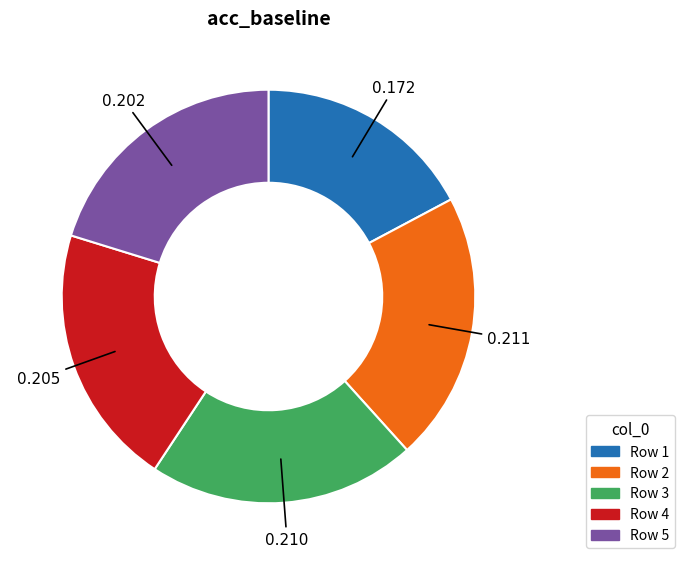

Is there a majority slice in this chart?

No